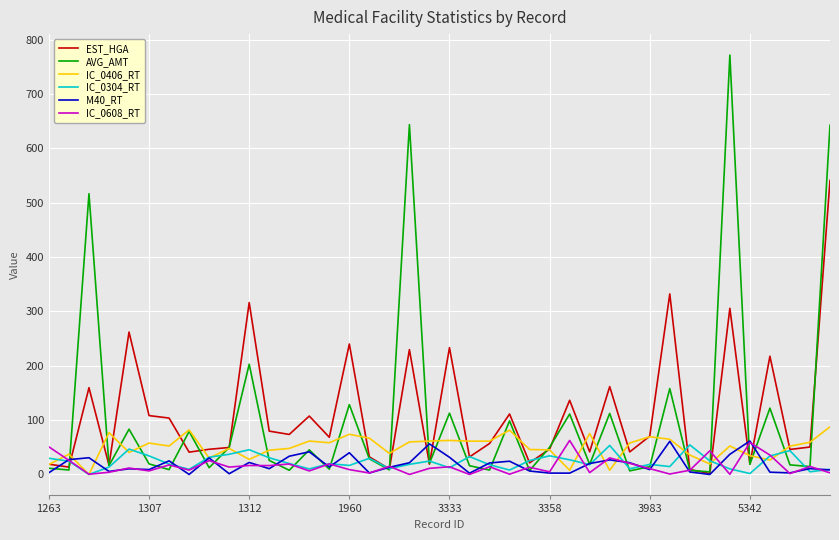

What is the maximum value shown in the chart?

771.5